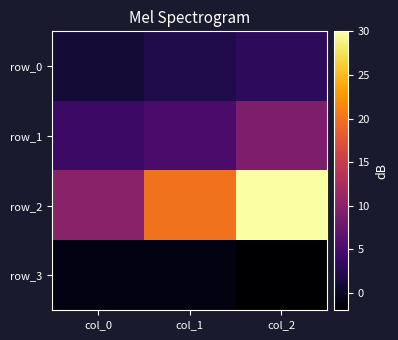

Is the value of row_1 at col_1 greater than the value of row_3 at col_1?

Yes